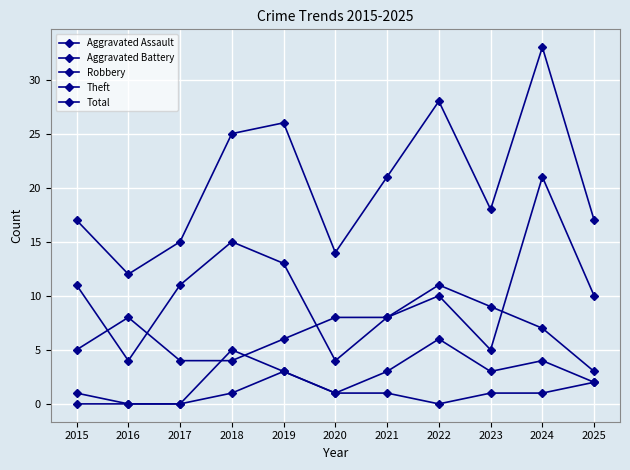

Is this an area chart (filled region under the line)?

No